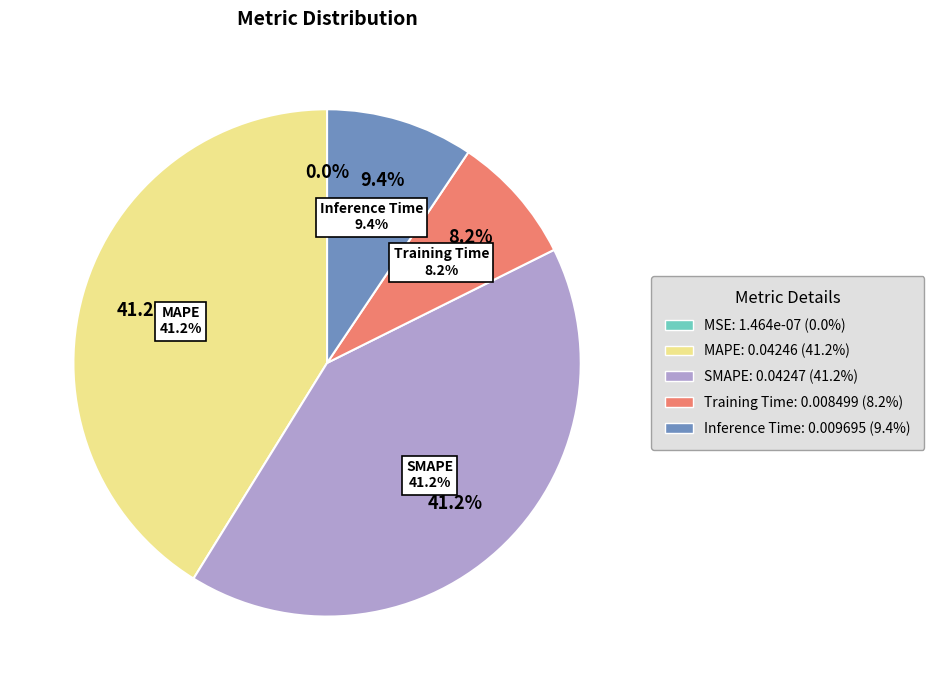

True or false: Training Time accounts for 14% of the total.

False